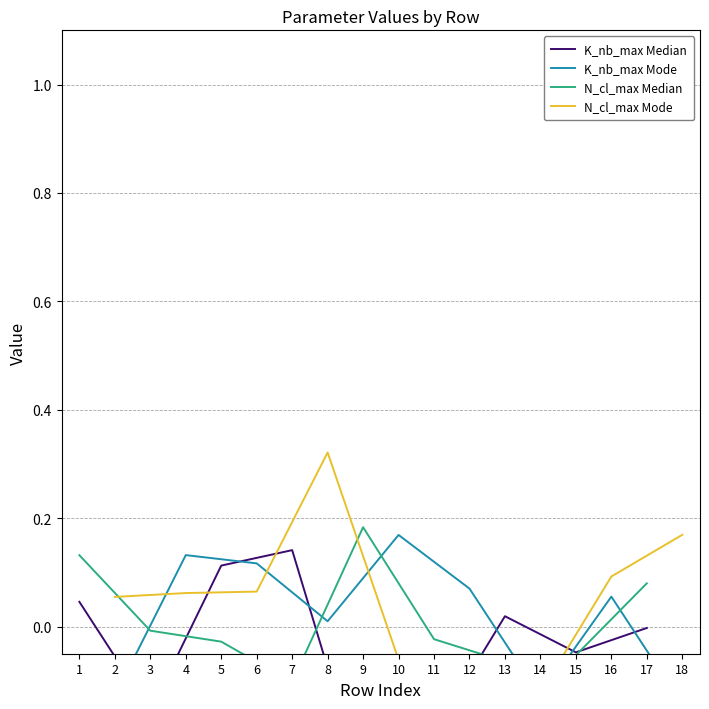

Which has a higher value, 5 or 17?

5